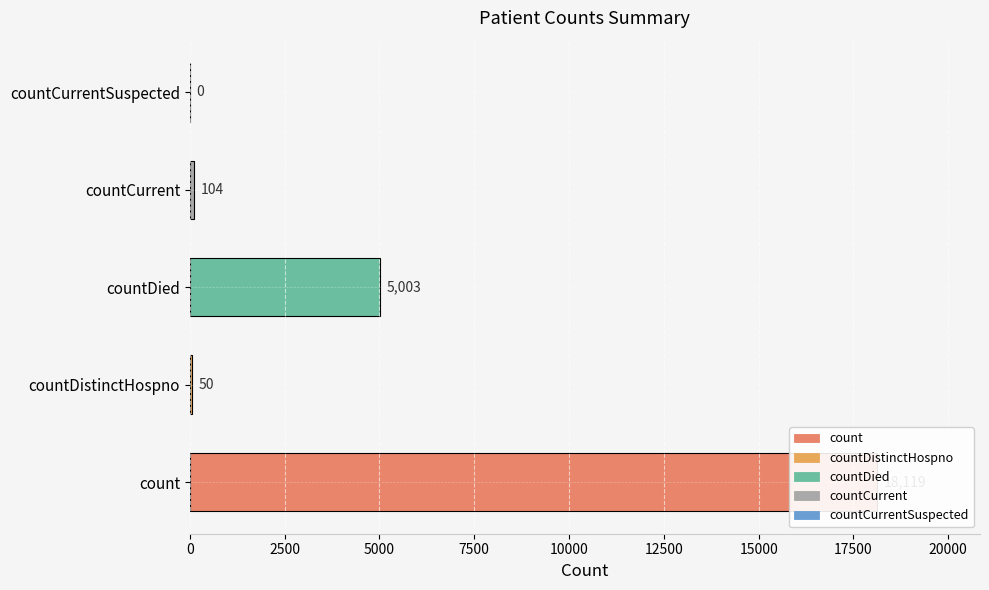

Reading left to right, what are all the values shown in this chart?

18119	50	5003	104	0